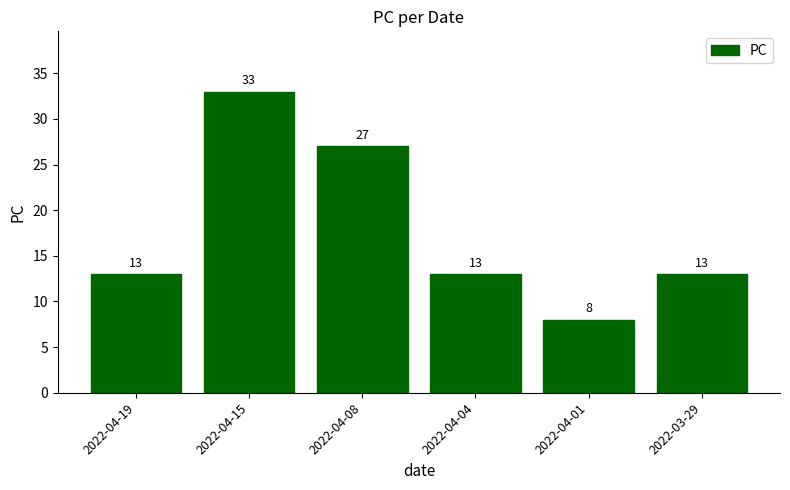

What is the difference between the maximum and minimum values?

25